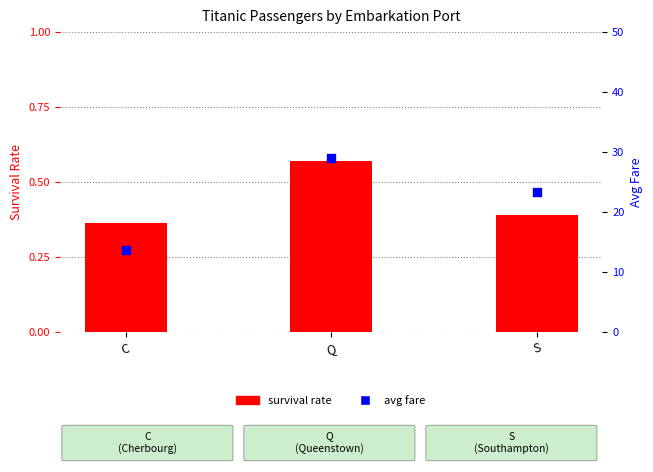

Which series contains the highest Y value?

avg fare